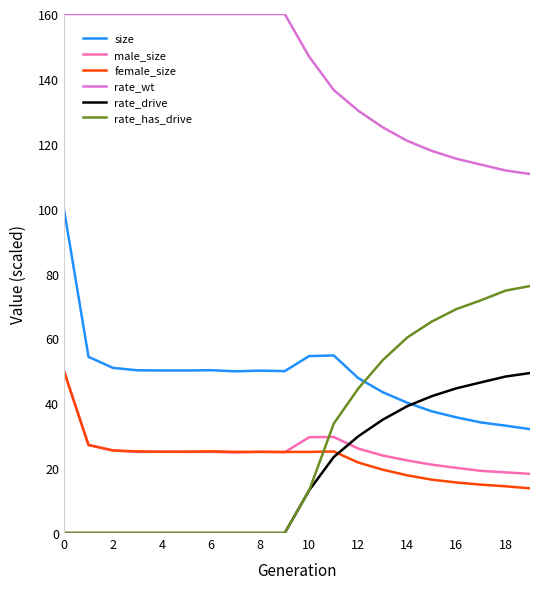

True or false: male_size and size cross at least once.

False